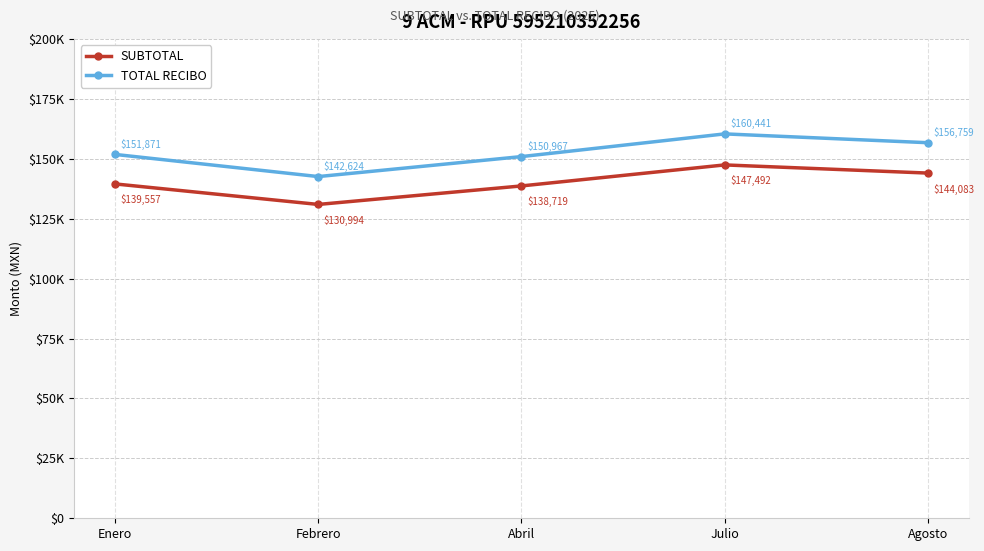

Does the chart have visible grid lines?

Yes